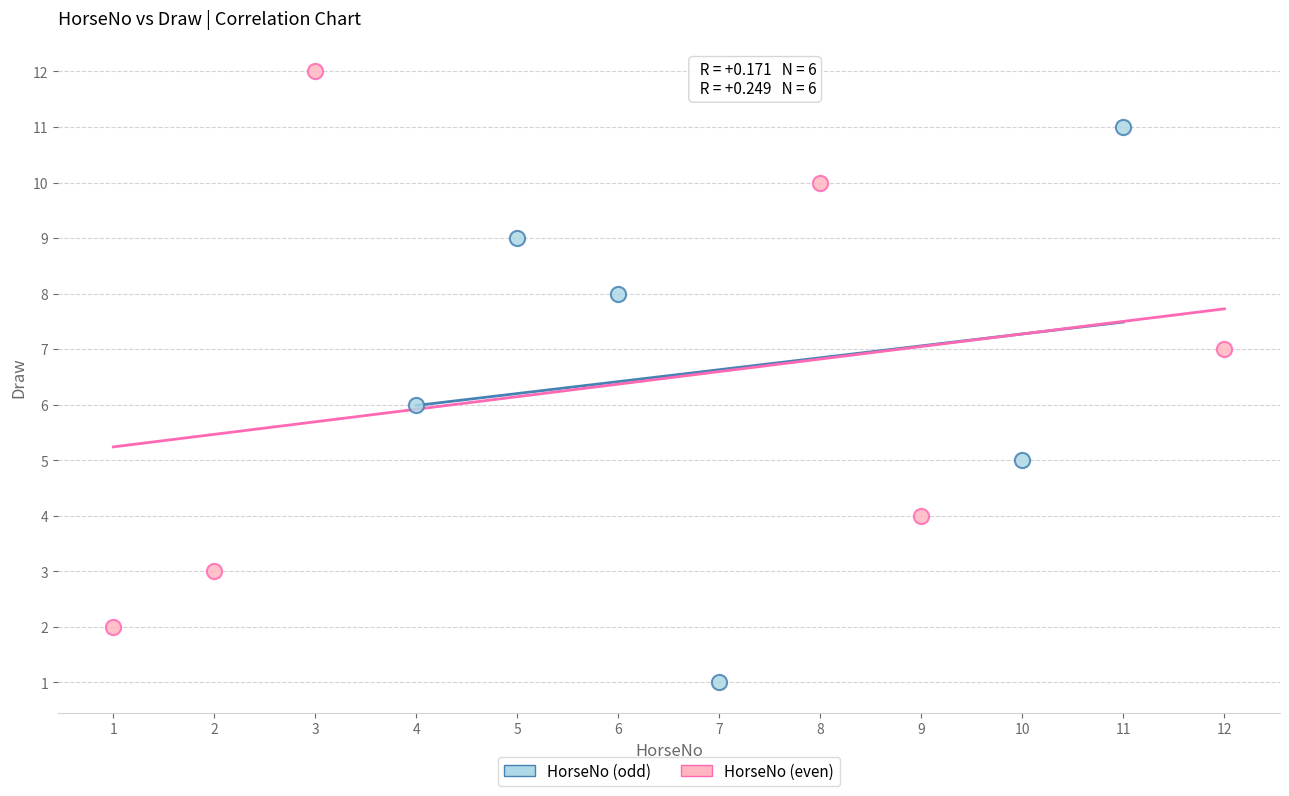

Which series contains the highest Y value?

HorseNo (even)